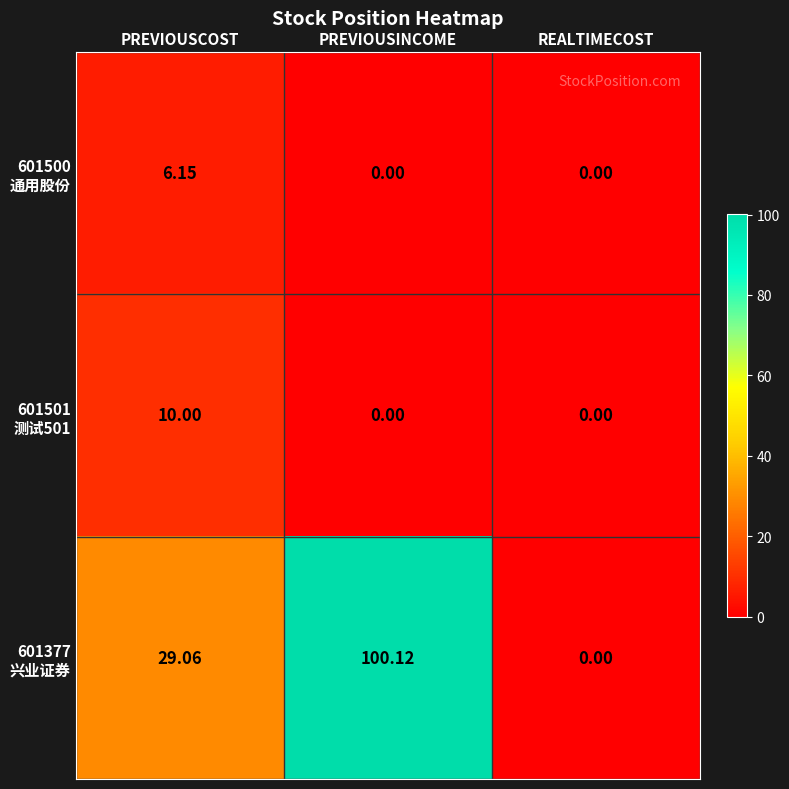

Which series changed the most between PREVIOUSCOST and PREVIOUSINCOME?

601377 兴业证券